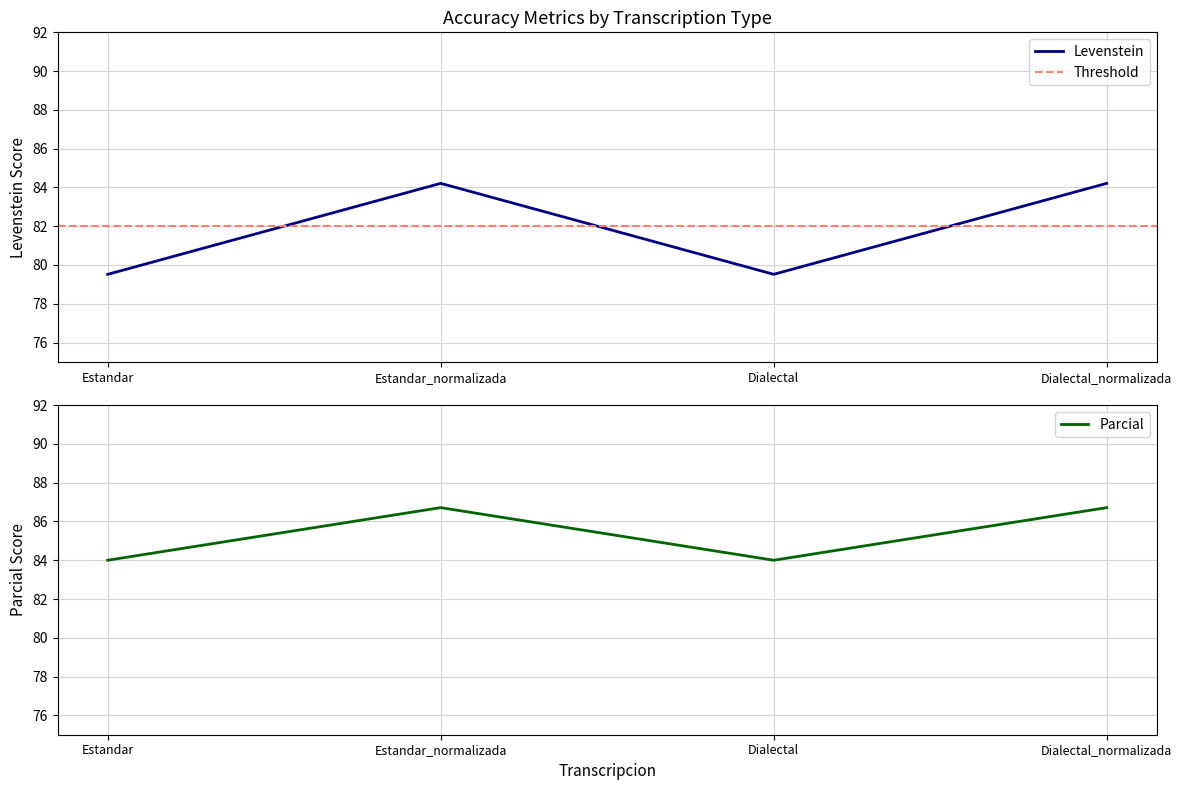

What is the label of the 4th point from the right?

Estandar